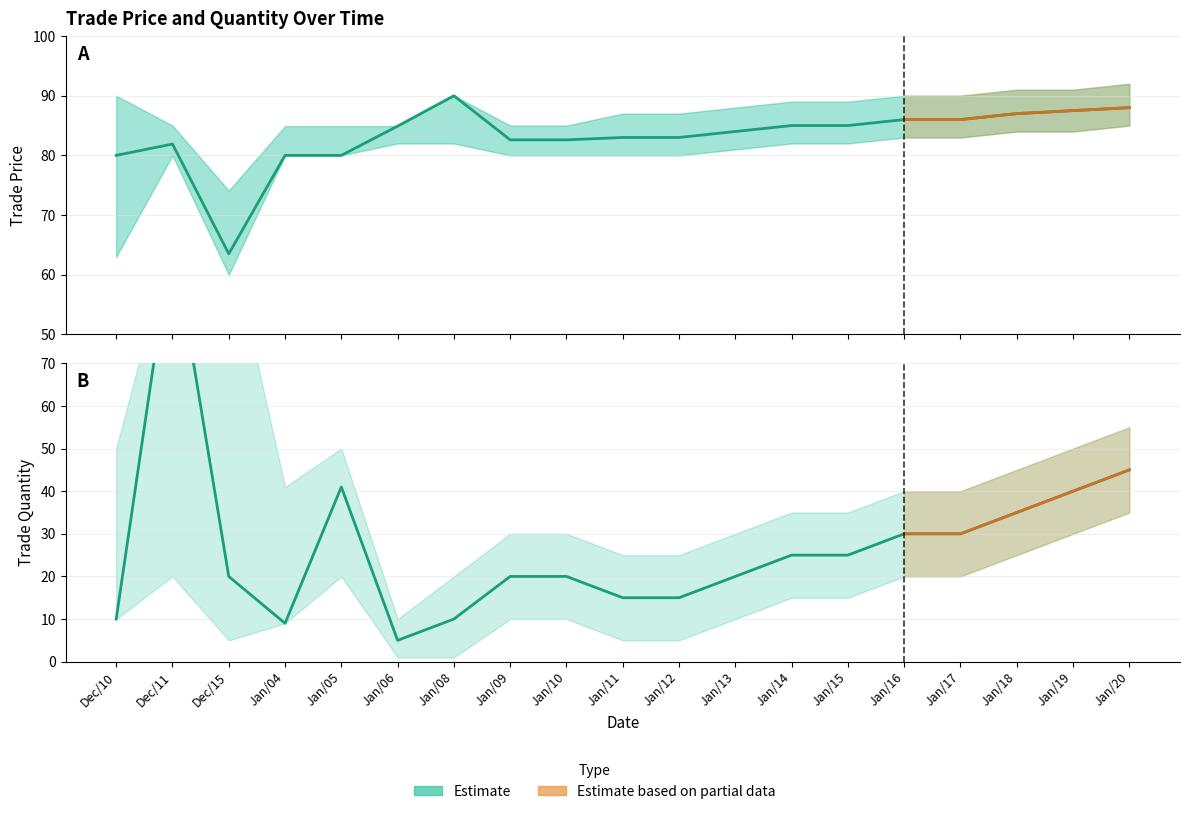

List the labels in order of trade quantity value, smallest first.

Jan/06, Jan/04, Dec/10, Jan/08, Jan/11, Jan/12, Dec/15, Jan/09, Jan/10, Jan/13, Jan/14, Jan/15, Jan/16, Jan/17, Jan/18, Jan/19, Jan/05, Jan/20, Dec/11